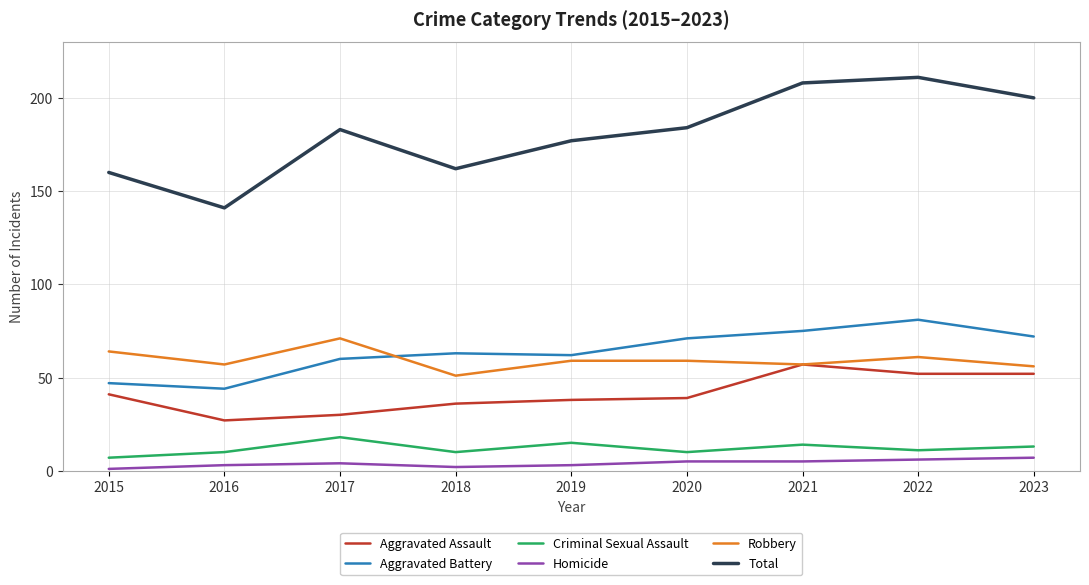

Is it true that Aggravated Battery equals 75 at 2021?

True